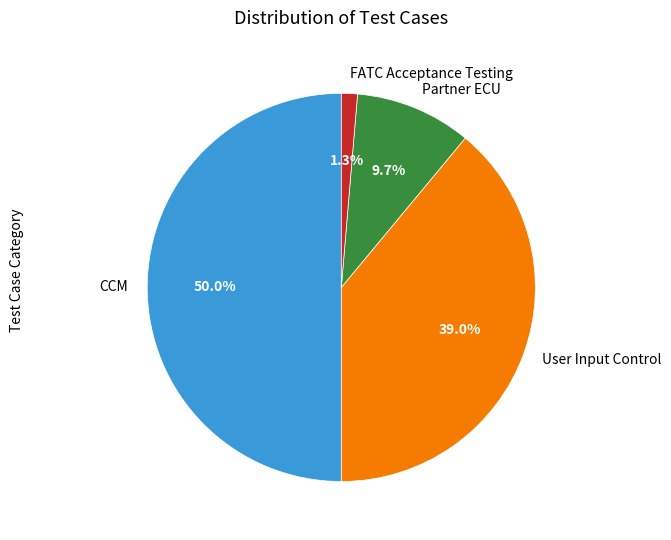

What percentage is the CCM slice, to the nearest percent?

50%